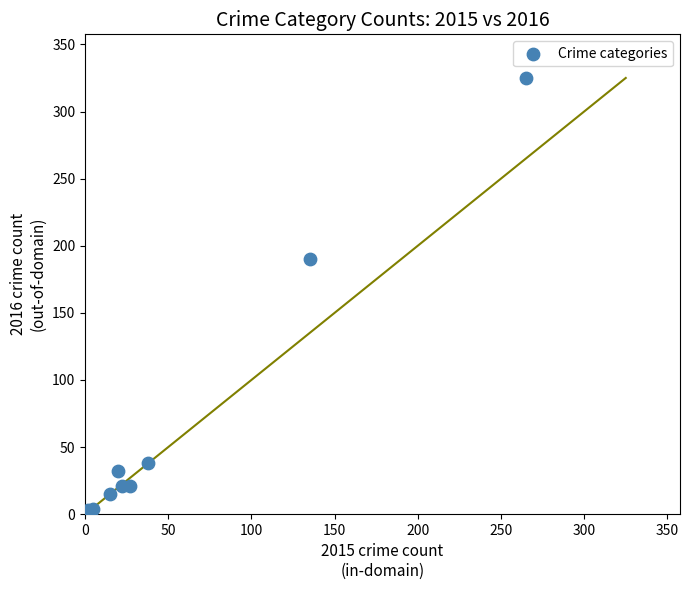

What Y value in the scatter plot is closest to 163?

190